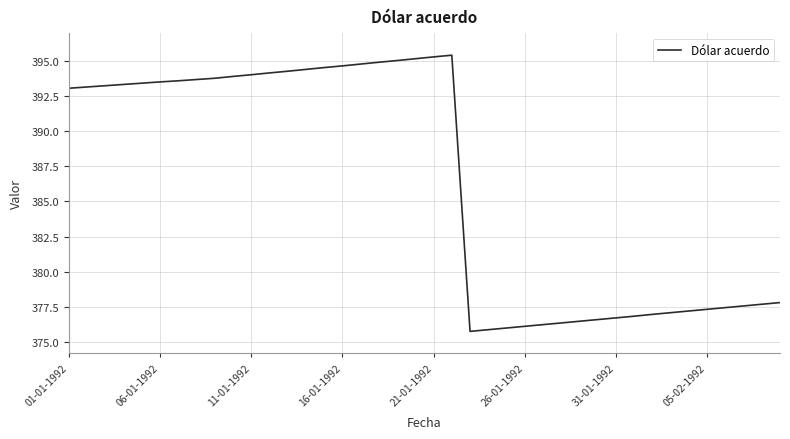

Is this an area chart (filled region under the line)?

No